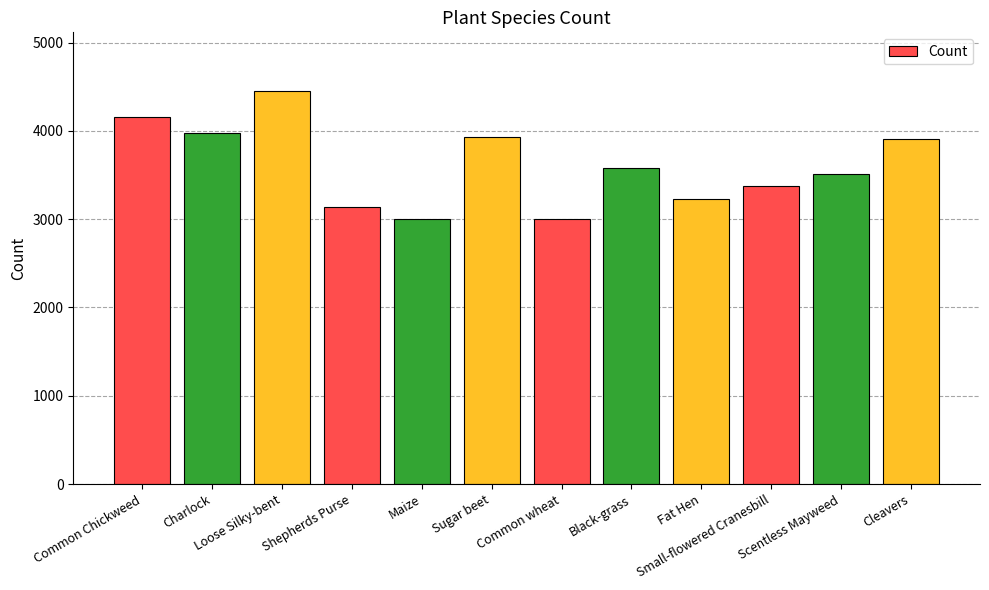

What is the sum of all values?

43255